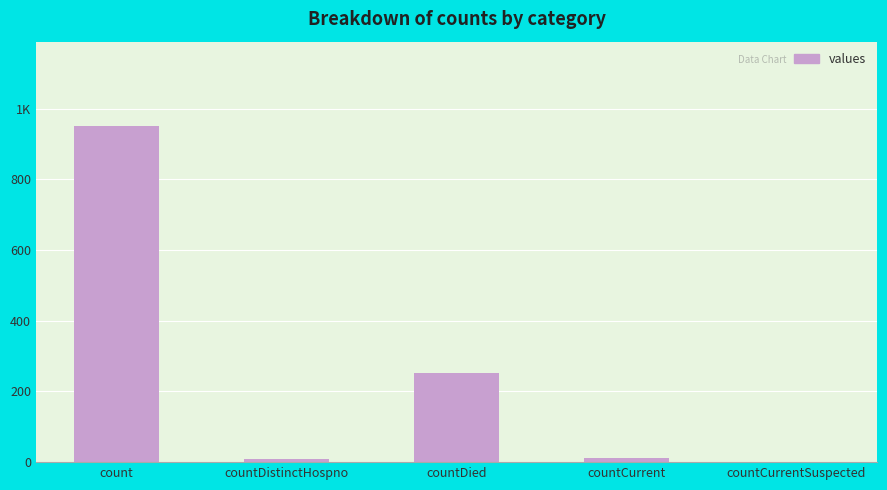

Are the bars horizontal?

No